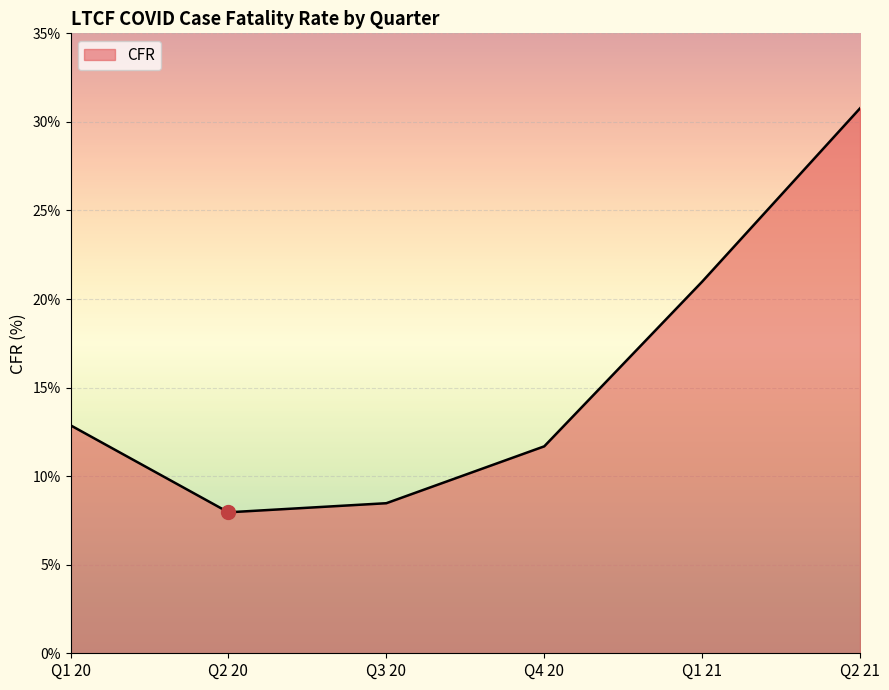

What is the difference between the values at Q3 20 and Q2 21?

22.3